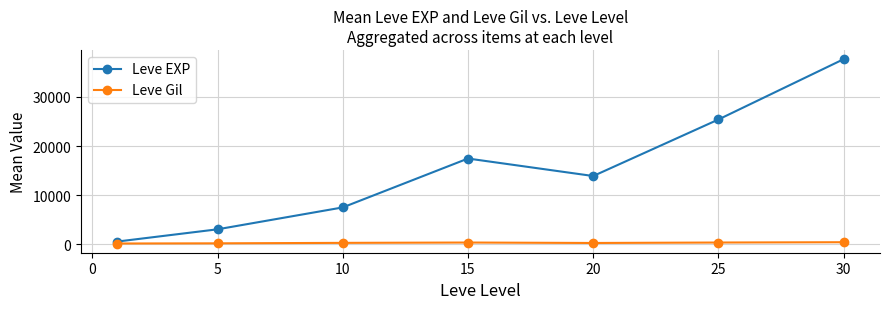

At how many categories does at least one series exceed 5457?

5